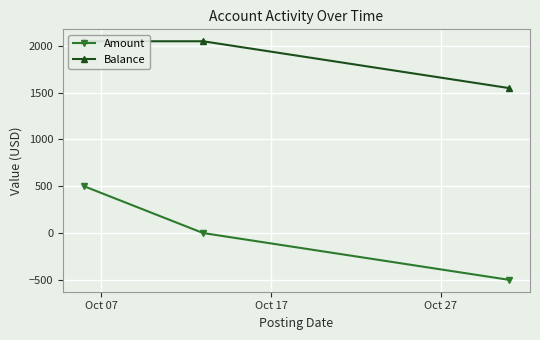

What is the highest value of the Amount series?

500.0